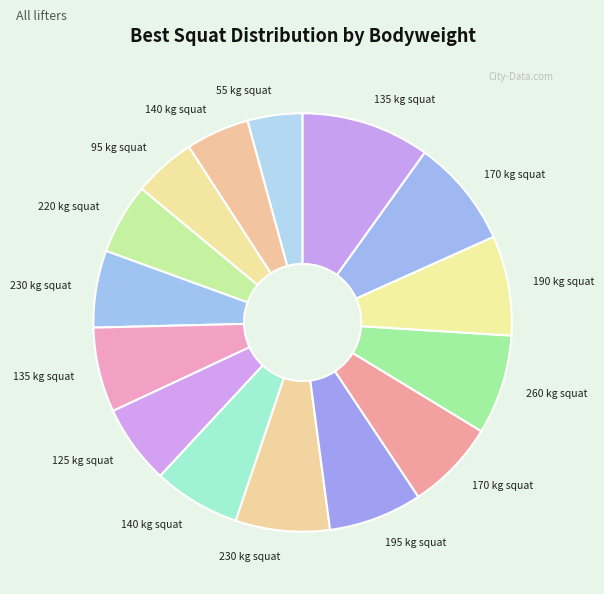

How many segments does this pie chart have?

15